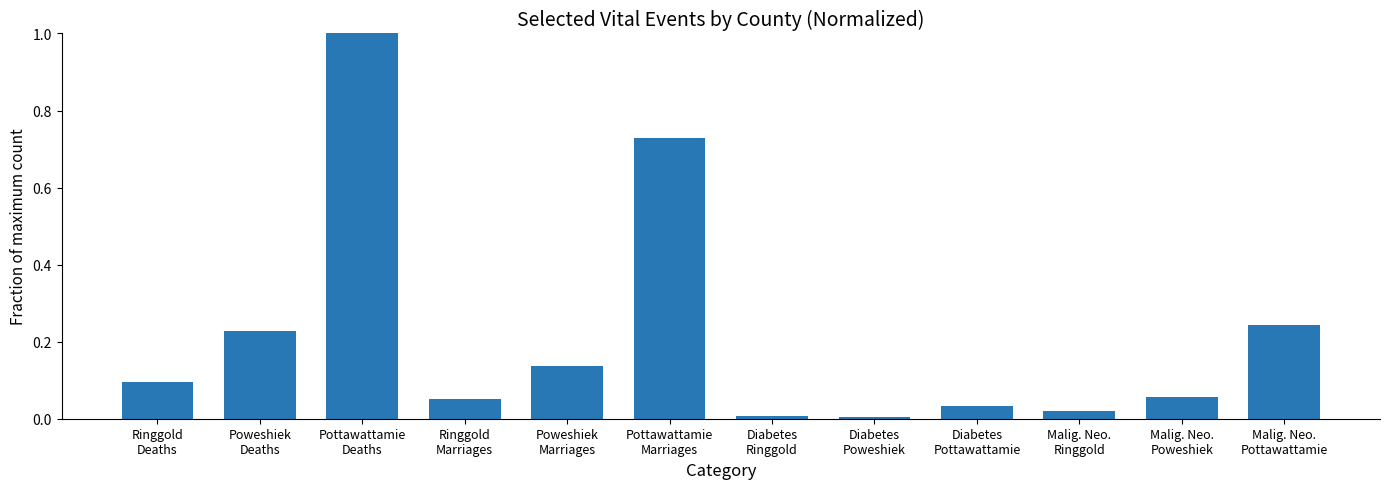

What is the difference between the maximum and second lowest values?

1.0